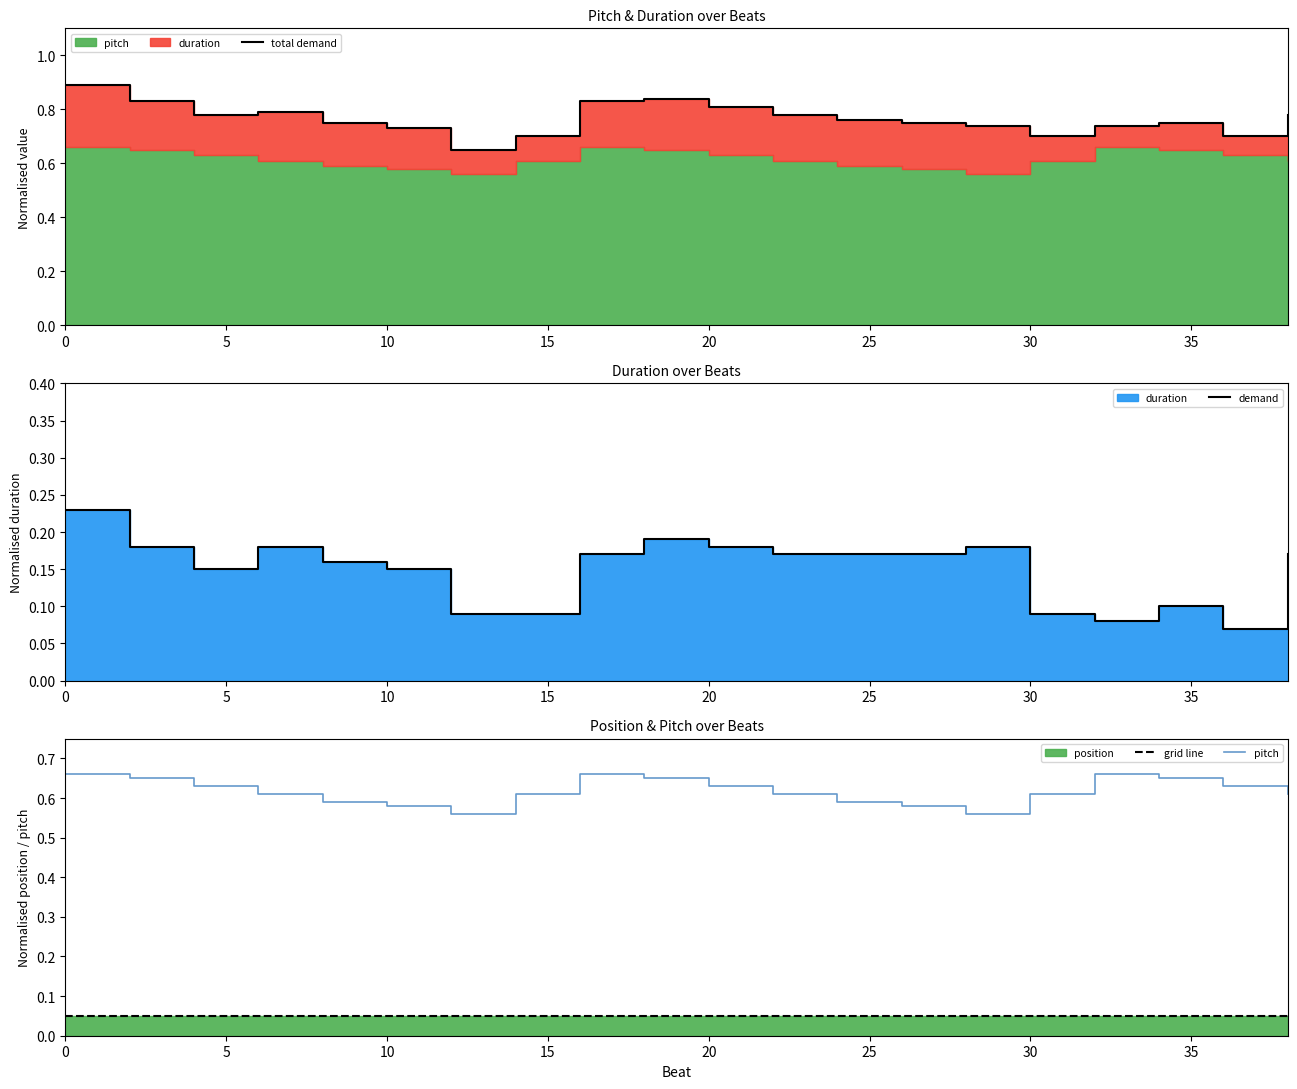

What is the sum of all pitch values?

12.3